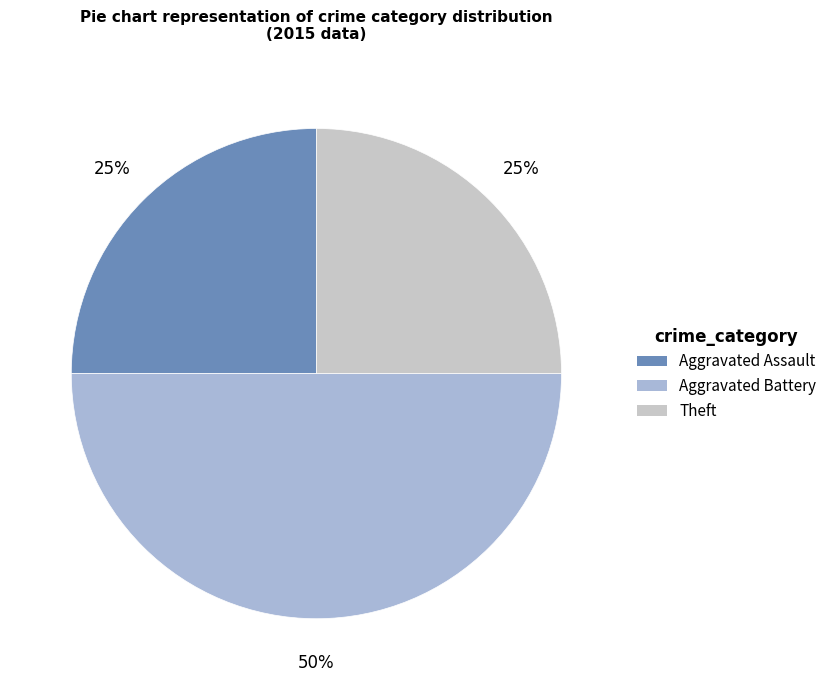

How many slices are in this pie chart?

3